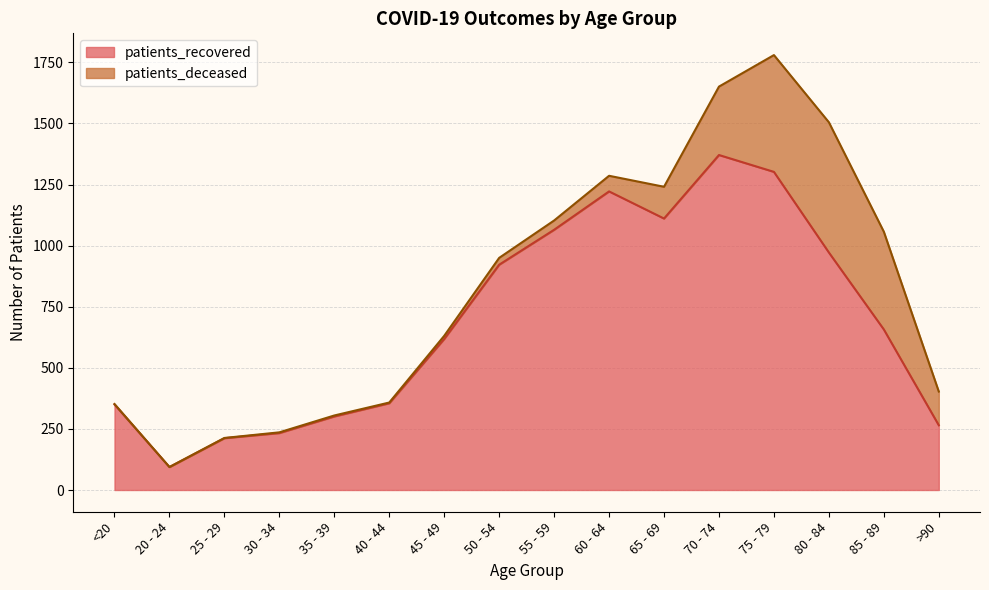

What is the value of the 8th point from the left?

922